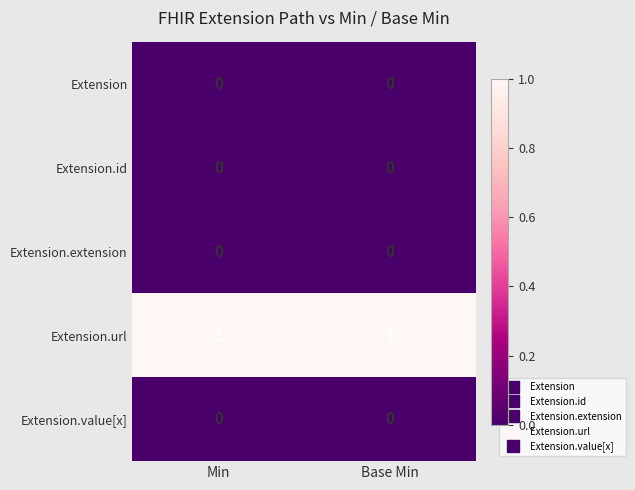

The value of Extension.value[x] at Base Min is 0. True or false?

True